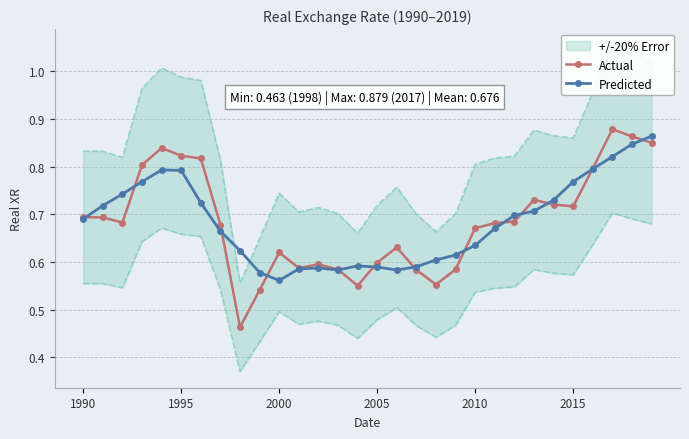

The Actual series shows 0.3 at 23. True or false?

False